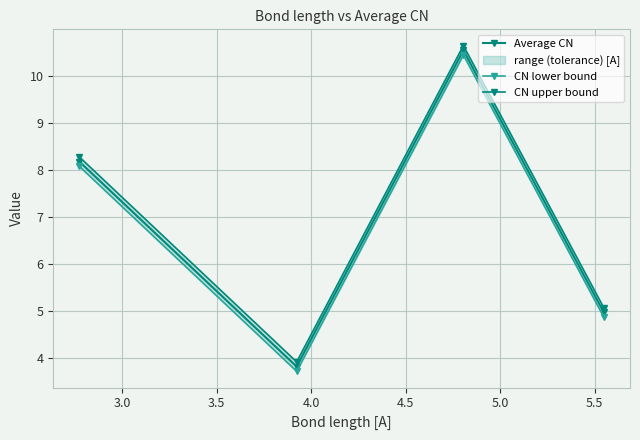

How many interior local valleys does the Average CN series have?

1